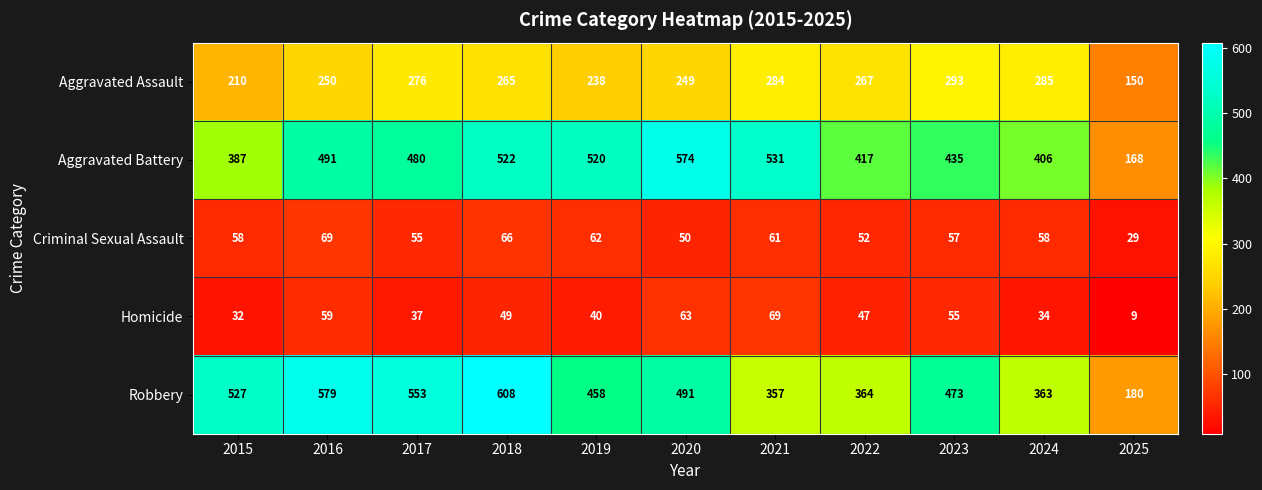

What is the total value across all series at 2024?

1146